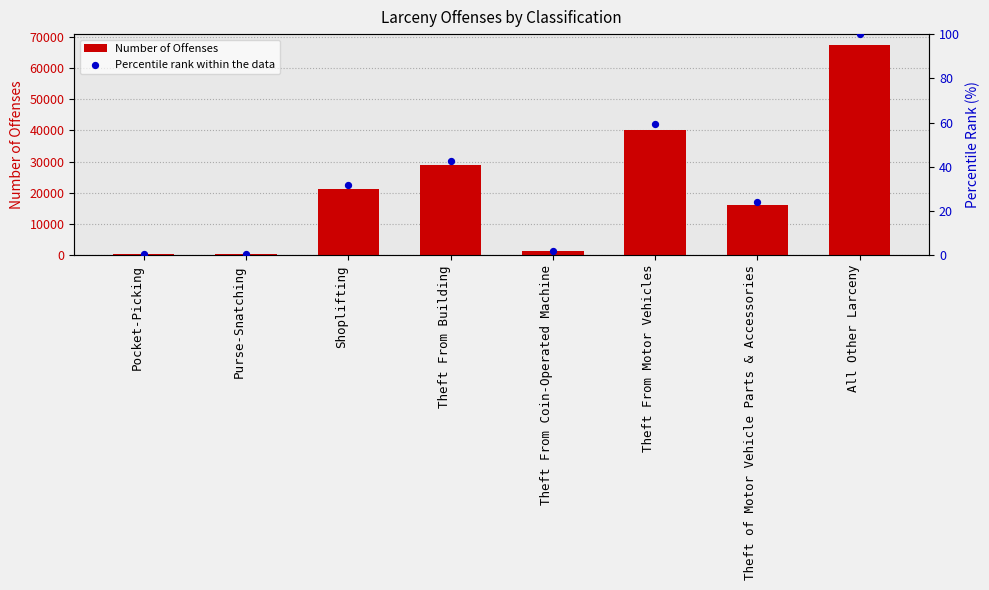

At how many categories does at least one series exceed 59263?

1